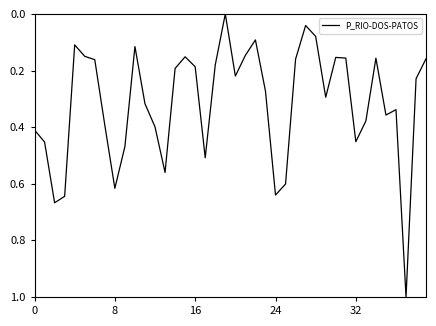

How many lines are shown in the chart?

1